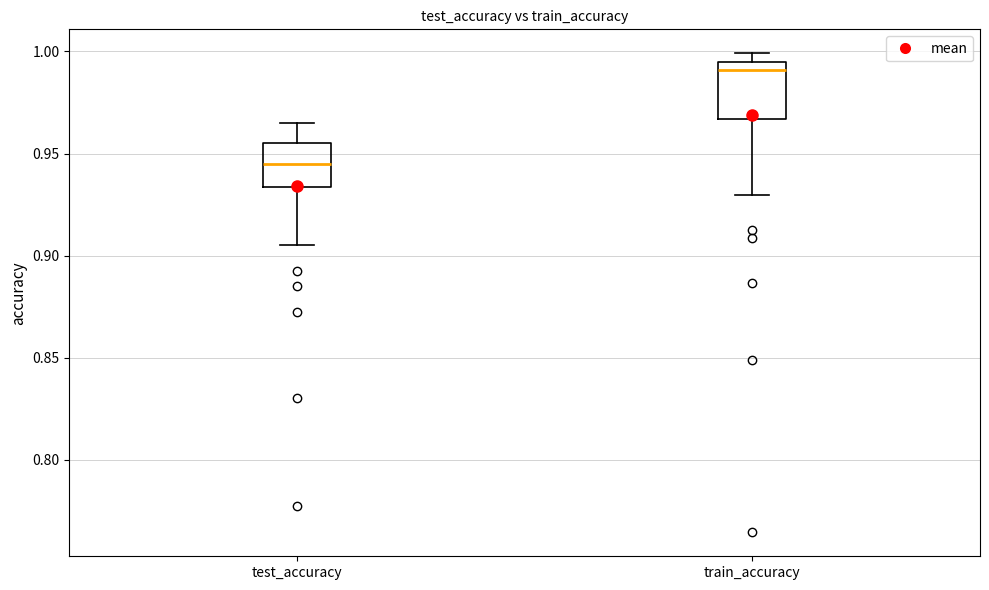

Where does the lower whisker of the box for train_accuracy end on the y-axis? The values are not printed on the chart, so give them approximately, as read against the axis.

0.930